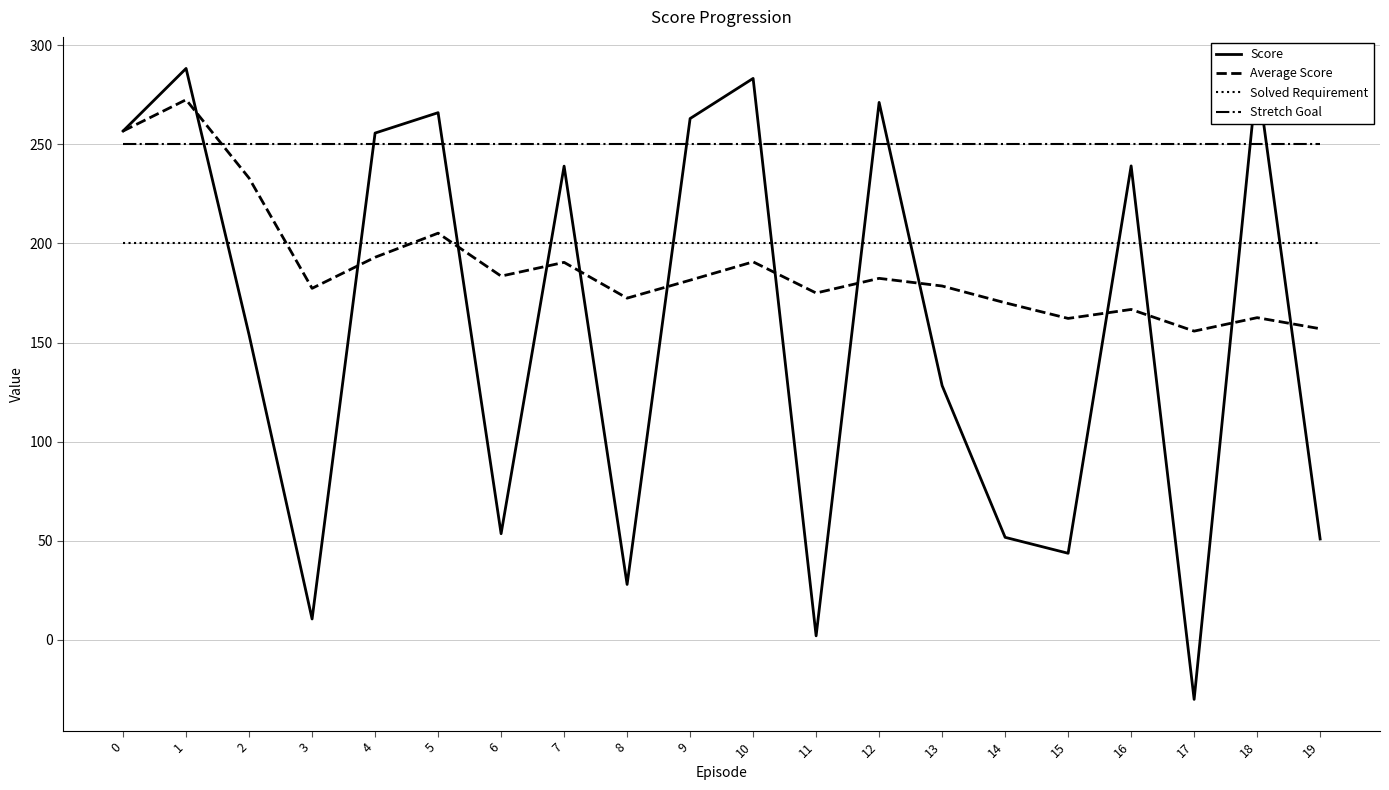

True or false: Solved Requirement has a value of 132.5 at 1.

False